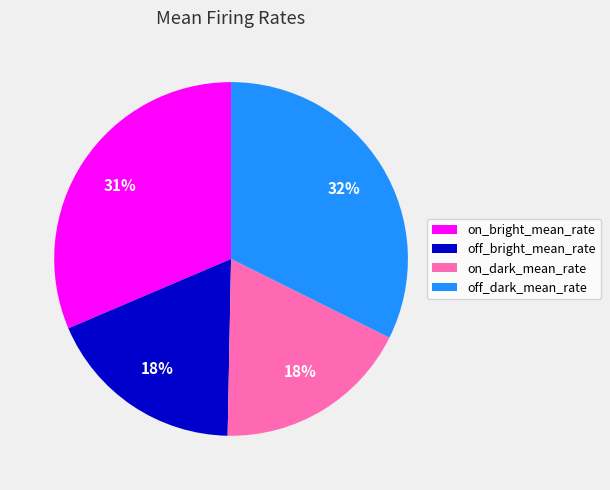

How many segments does this pie chart have?

4